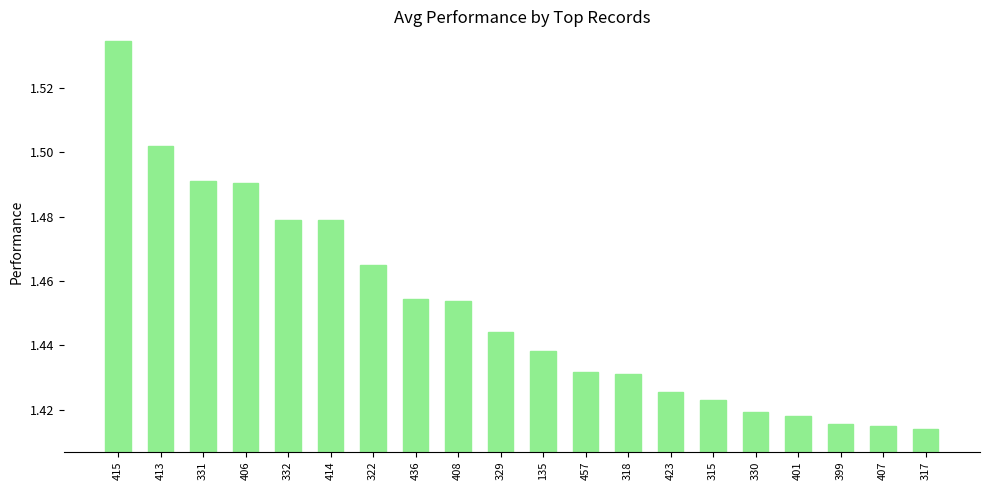

What is the ratio of the value at 330 to the value at 329?

1.0